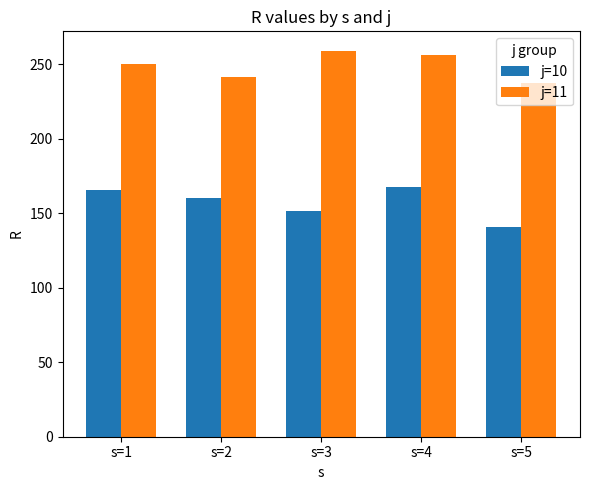

List the labels in order of j=11 value, smallest first.

s=5, s=2, s=1, s=4, s=3